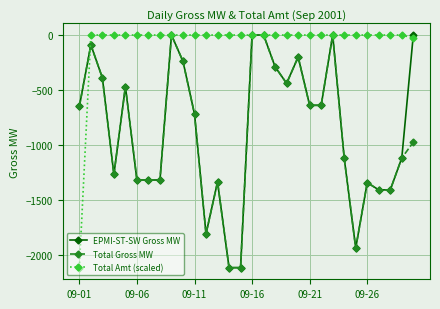

Which series has the largest total across all categories?

Total Amt (scaled)